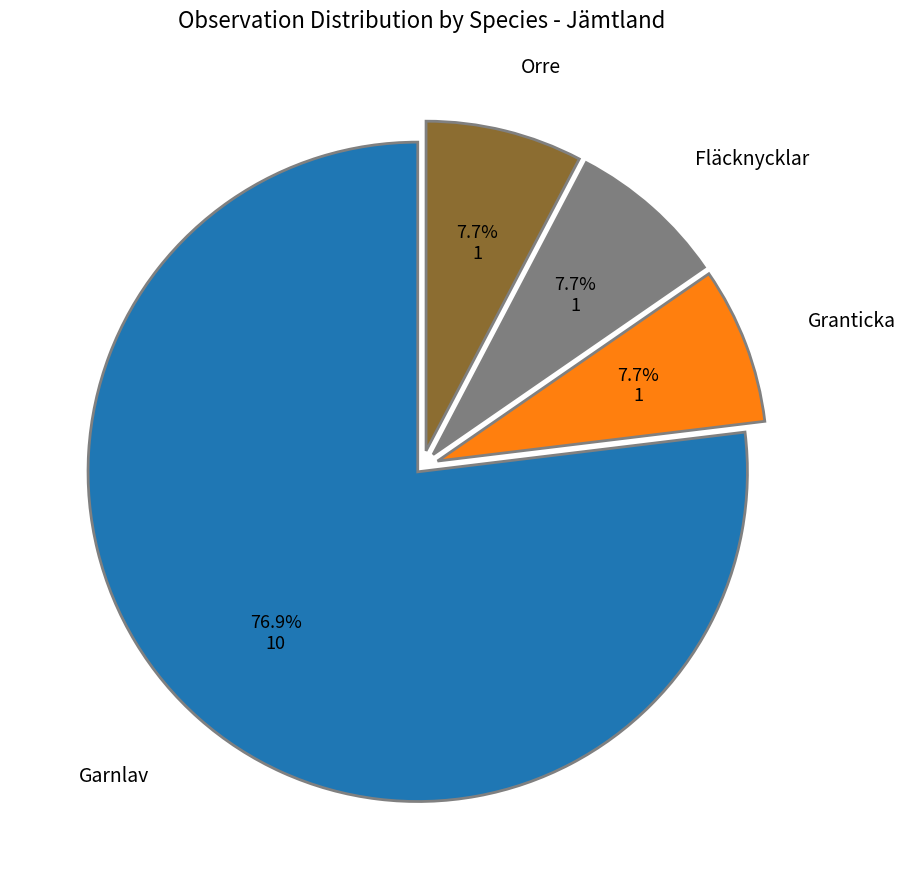

How many segments does this pie chart have?

4